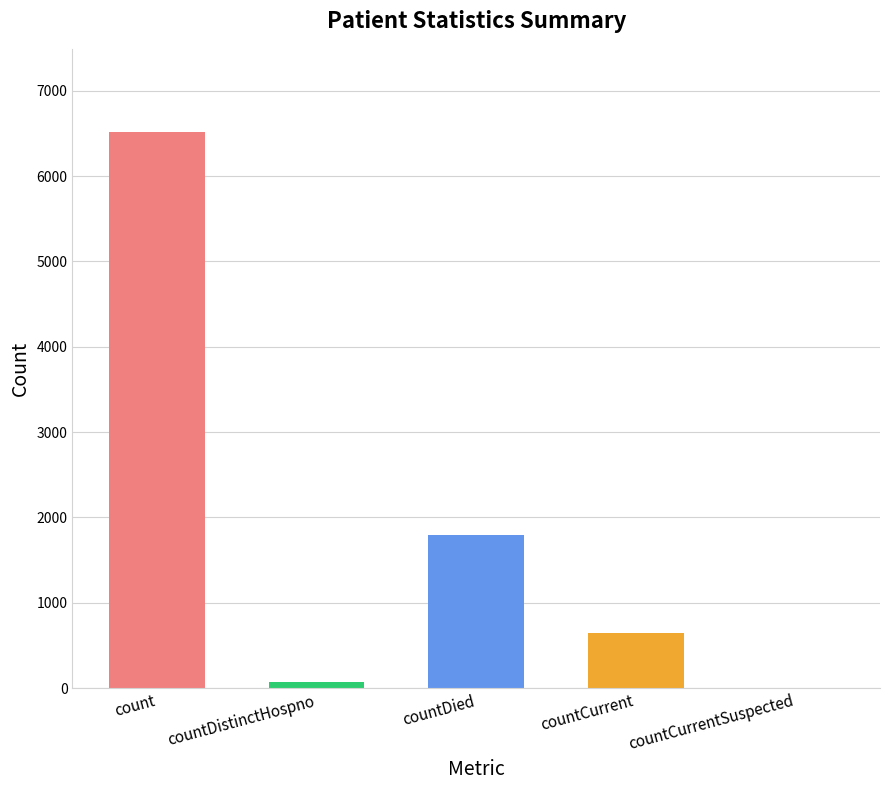

What is the greatest value displayed?

6513